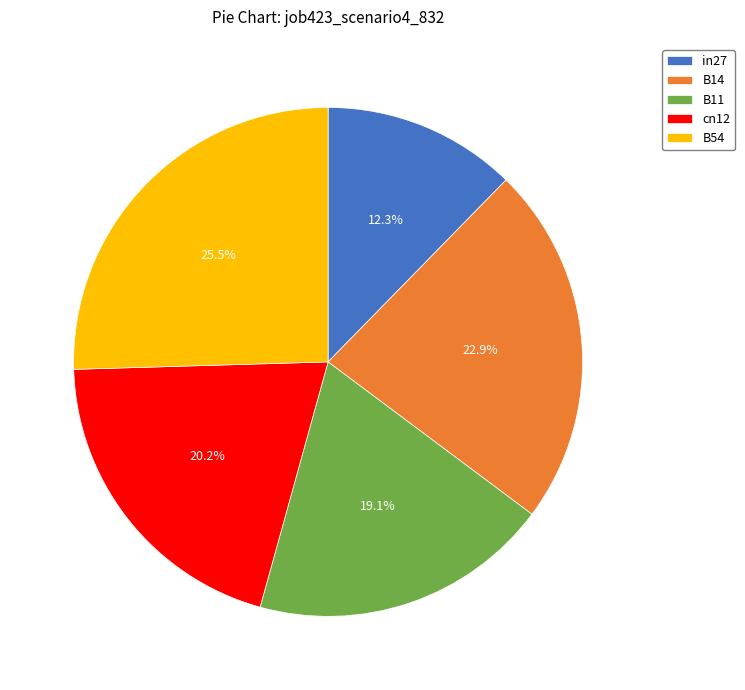

Which slice is the largest?

B54